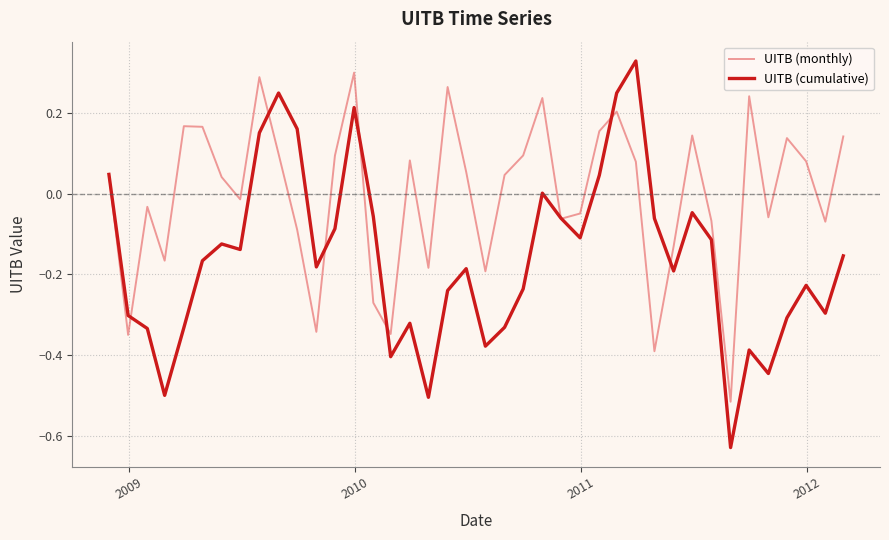

True or false: UITB (monthly) and UITB (cumulative) cross at least once.

True